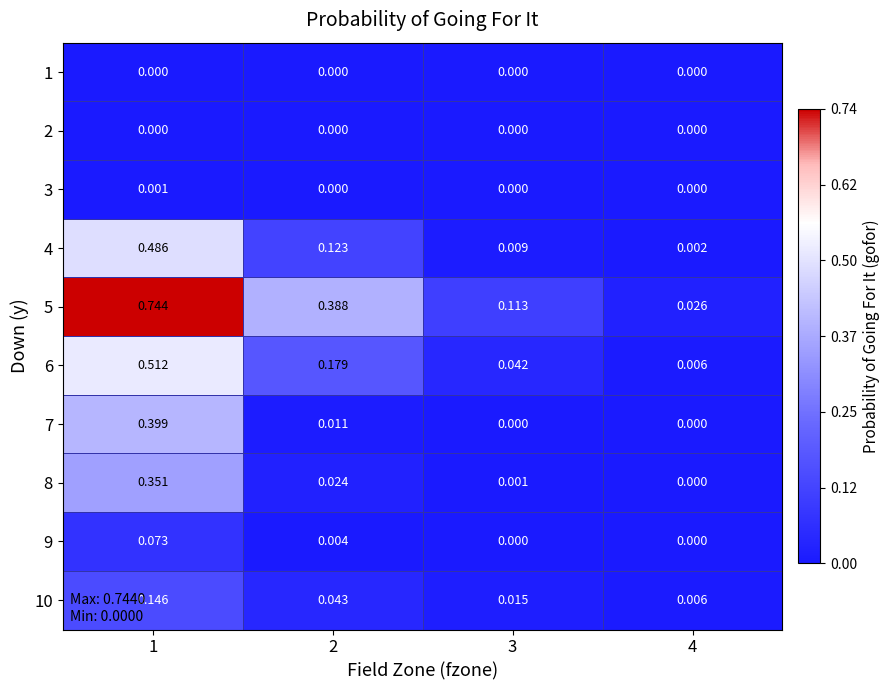

How many distinct data groups are displayed?

10